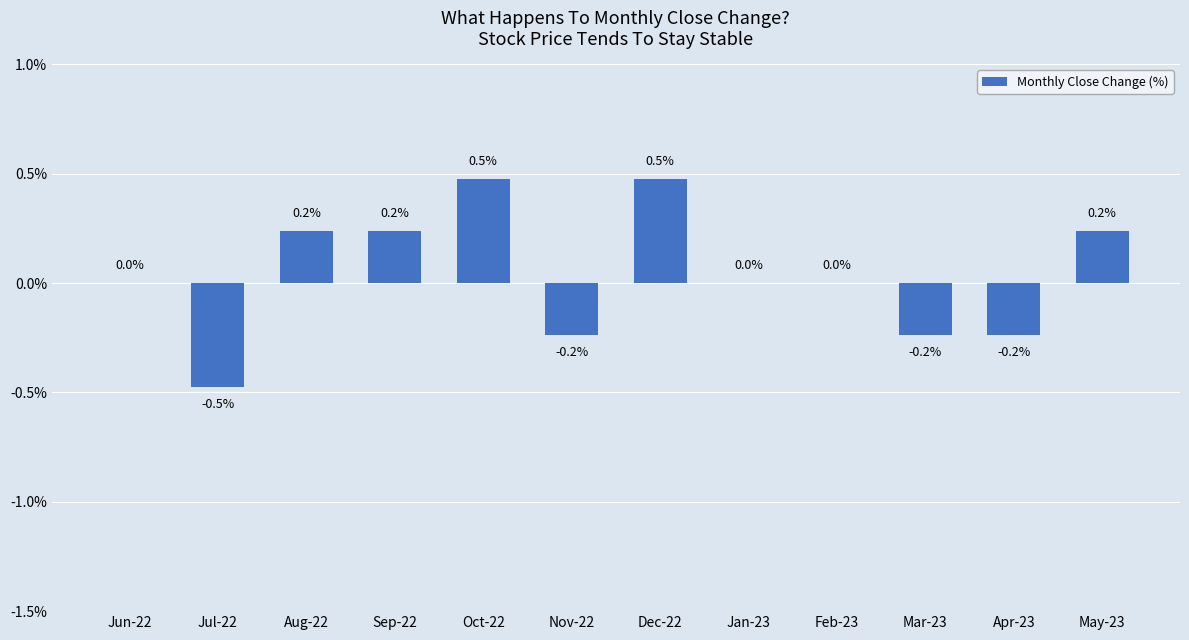

The value at Jan-23 is -0.4. True or false?

False